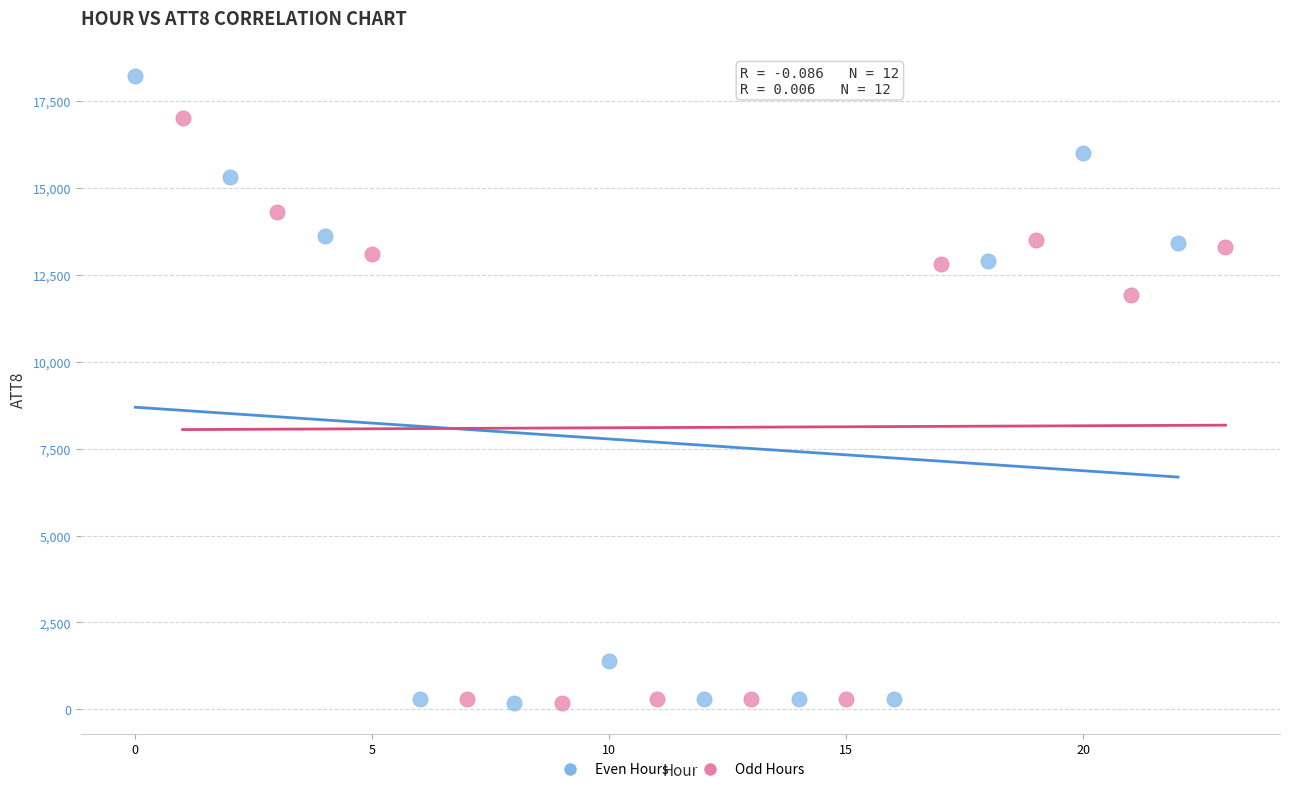

What are all the series names shown in the legend?

Even Hours, Odd Hours